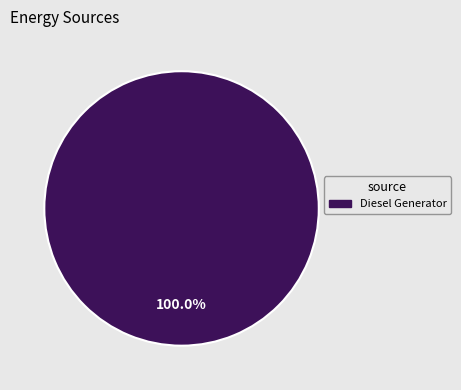

Does Diesel Generator represent more than half of the total?

Yes